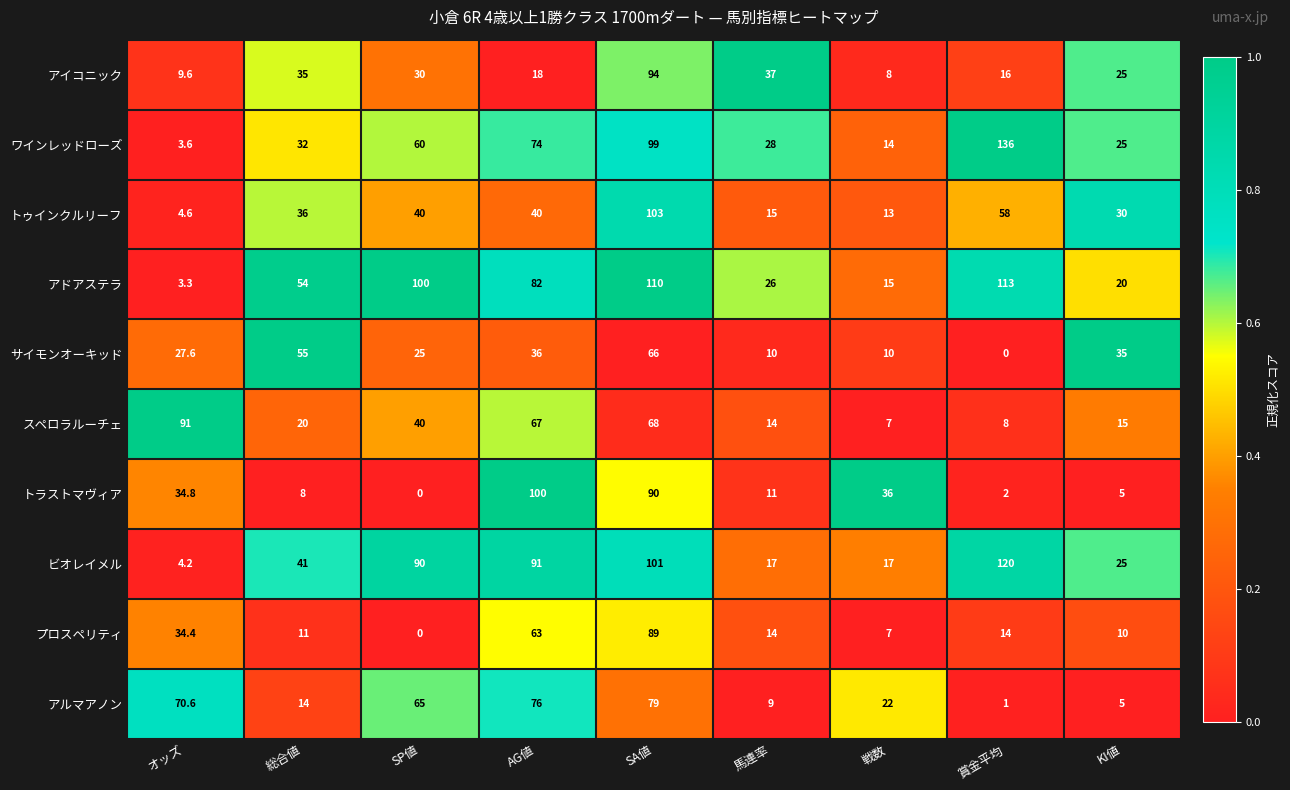

At which category is the sum across all series the highest?

SA値